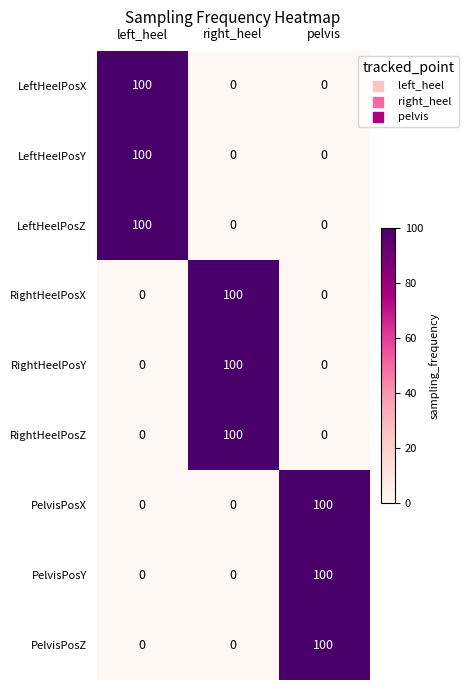

What is the total value across all series at left_heel?

300